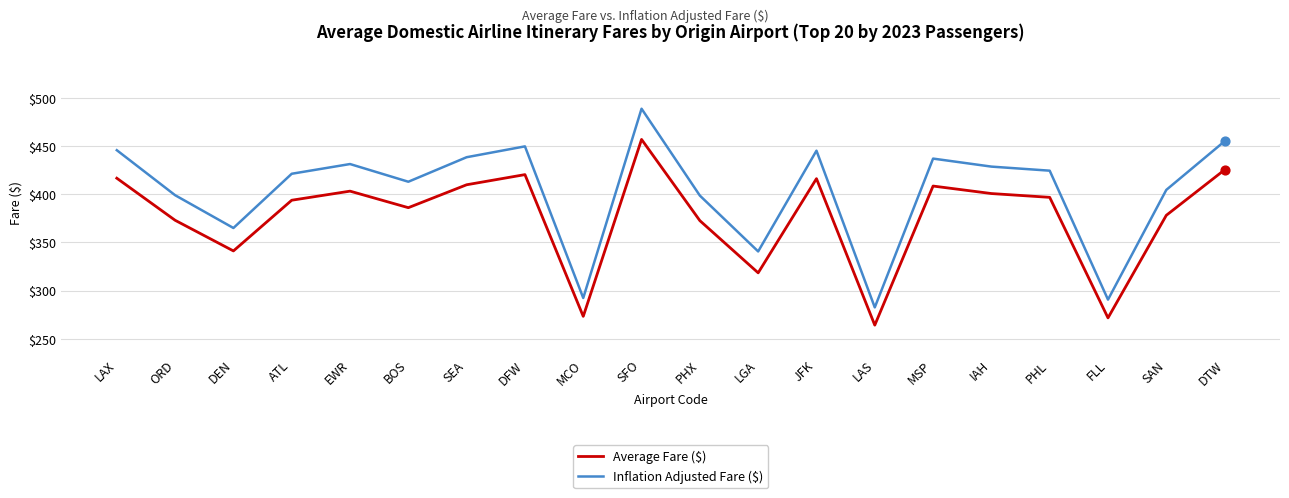

Which series has the largest range (max minus min)?

Inflation Adjusted Fare ($)